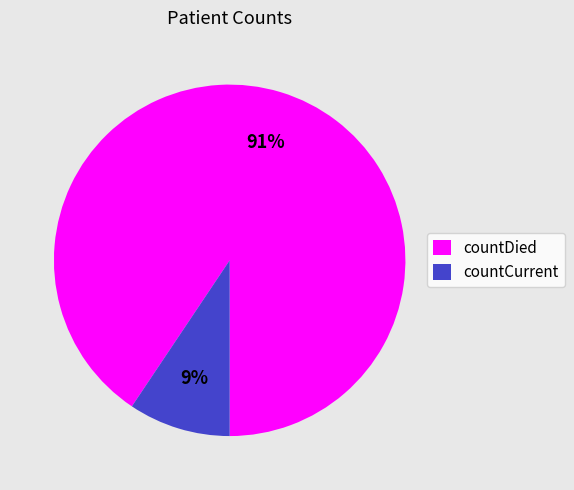

Rank the categories by value from lowest to highest.

countCurrent, countDied